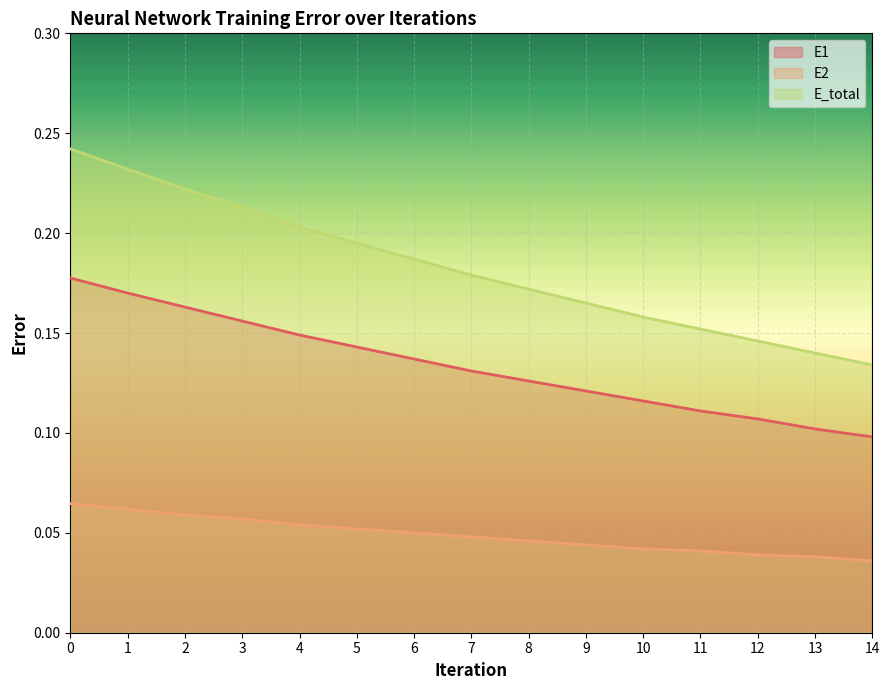

Reading left to right, what are all the values shown in this chart?

E1: 0.2	0.2	0.2	0.2	0.1	0.1	0.1	0.1	0.1	0.1	0.1	0.1	0.1	0.1	0.1
E2: 0.1	0.1	0.1	0.1	0.1	0.1	0.1	0.0	0.0	0.0	0.0	0.0	0.0	0.0	0.0
E_total: 0.2	0.2	0.2	0.2	0.2	0.2	0.2	0.2	0.2	0.2	0.2	0.2	0.1	0.1	0.1